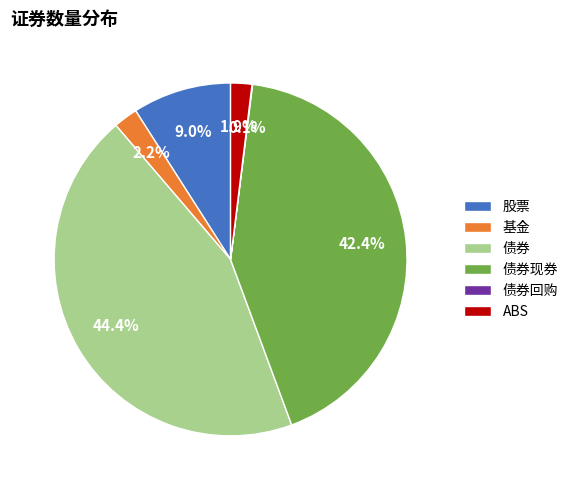

Combined, do 债券 and ABS account for over 50%?

No